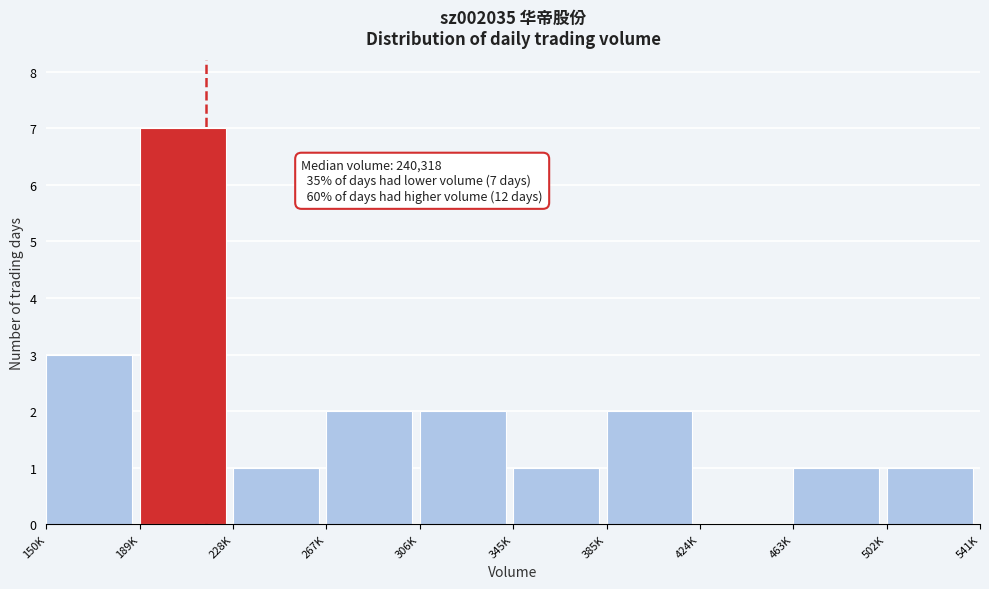

Reading left to right, extract all data points from this chart.

150K=3	189K=7	228K=1	267K=2	306K=2	345K=1	385K=2	424K=0	463K=1	502K=1